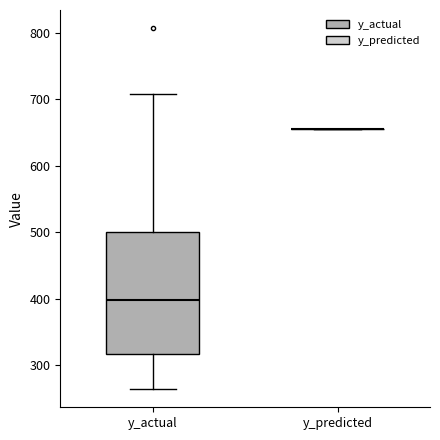

Comparing the boxes themselves (not the whiskers), which one is the tallest?

y_actual